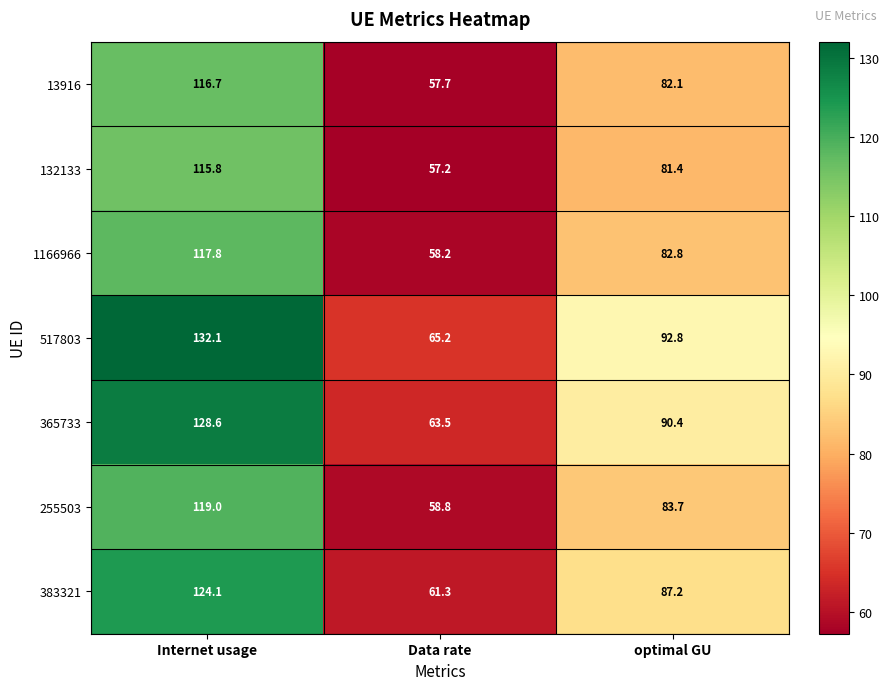

What is the greatest value displayed?

132.1